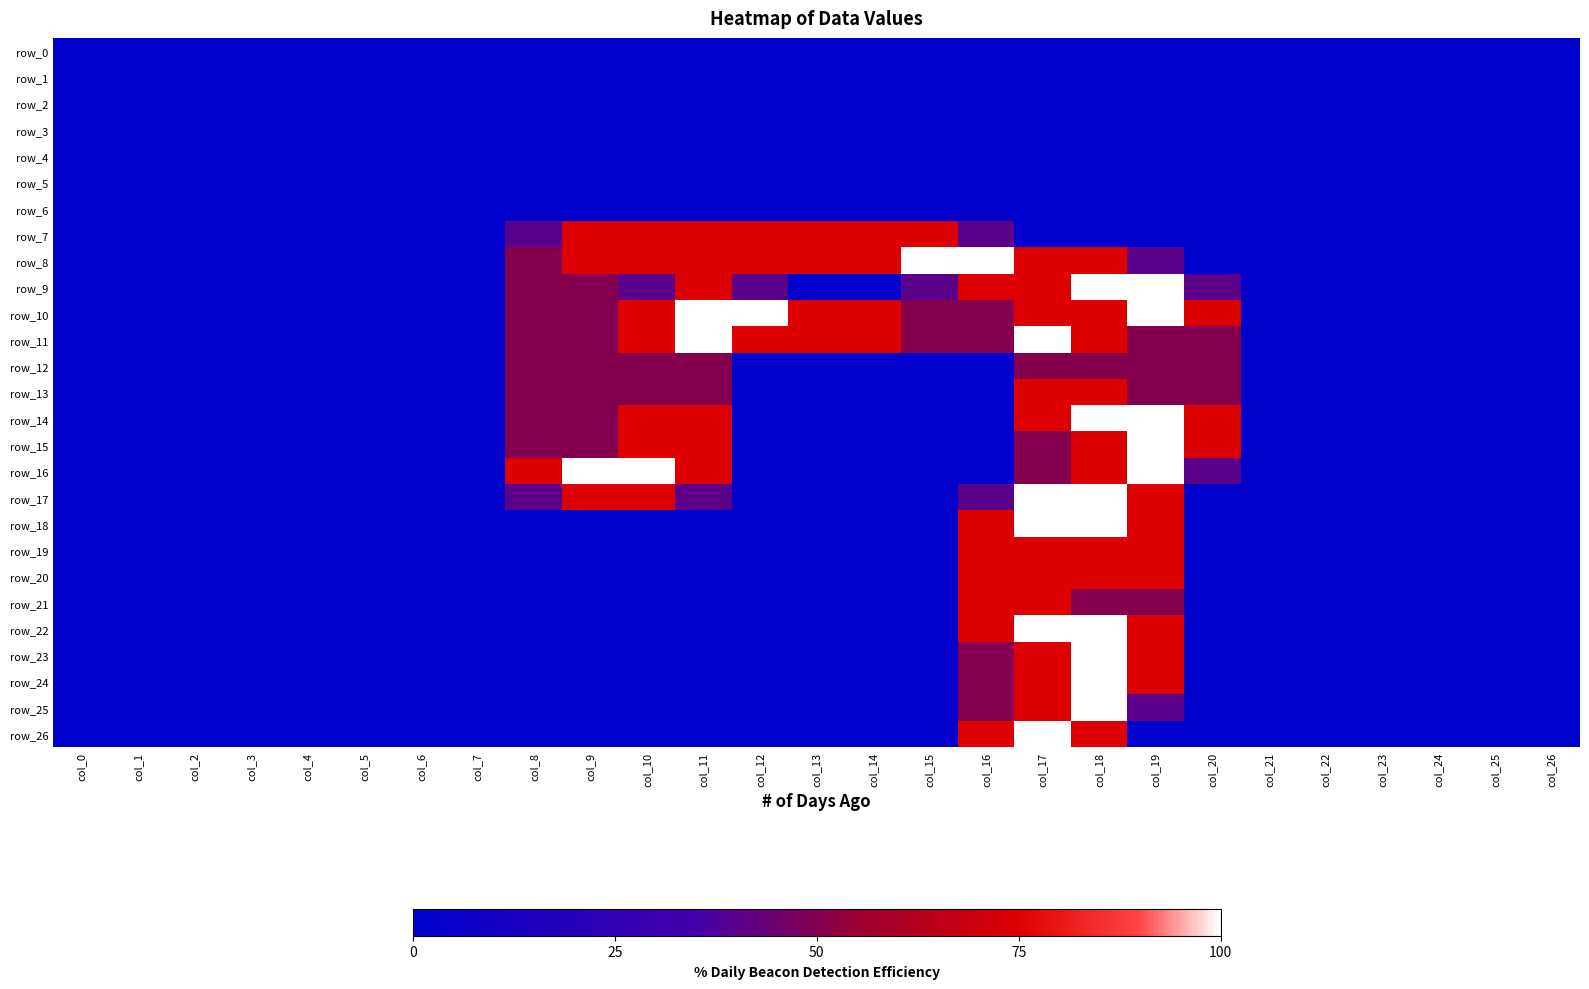

Reading right to left, what are all the values shown in this chart?

row_0: col_26=0.0	col_25=0.0	col_24=0.0	col_23=0.0	col_22=0.0	col_21=0.0	col_20=0.0	col_19=0.0	col_18=0.0	col_17=0.0	col_16=0.0	col_15=0.0	col_14=0.0	col_13=0.0	col_12=0.0	col_11=0.0	col_10=0.0	col_9=0.0	col_8=0.0	col_7=0.0	col_6=0.0	col_5=0.0	col_4=0.0	col_3=0.0	col_2=0.0	col_1=0.0	col_0=0.0
row_1: col_26=0.0	col_25=0.0	col_24=0.0	col_23=0.0	col_22=0.0	col_21=0.0	col_20=0.0	col_19=0.0	col_18=0.0	col_17=0.0	col_16=0.0	col_15=0.0	col_14=0.0	col_13=0.0	col_12=0.0	col_11=0.0	col_10=0.0	col_9=0.0	col_8=0.0	col_7=0.0	col_6=0.0	col_5=0.0	col_4=0.0	col_3=0.0	col_2=0.0	col_1=0.0	col_0=0.0
row_2: col_26=0.0	col_25=0.0	col_24=0.0	col_23=0.0	col_22=0.0	col_21=0.0	col_20=0.0	col_19=0.0	col_18=0.0	col_17=0.0	col_16=0.0	col_15=0.0	col_14=0.0	col_13=0.0	col_12=0.0	col_11=0.0	col_10=0.0	col_9=0.0	col_8=0.0	col_7=0.0	col_6=0.0	col_5=0.0	col_4=0.0	col_3=0.0	col_2=0.0	col_1=0.0	col_0=0.0
row_3: col_26=0.0	col_25=0.0	col_24=0.0	col_23=0.0	col_22=0.0	col_21=0.0	col_20=0.0	col_19=0.0	col_18=0.0	col_17=0.0	col_16=0.0	col_15=0.0	col_14=0.0	col_13=0.0	col_12=0.0	col_11=0.0	col_10=0.0	col_9=0.0	col_8=0.0	col_7=0.0	col_6=0.0	col_5=0.0	col_4=0.0	col_3=0.0	col_2=0.0	col_1=0.0	col_0=0.0
row_4: col_26=0.0	col_25=0.0	col_24=0.0	col_23=0.0	col_22=0.0	col_21=0.0	col_20=0.0	col_19=0.0	col_18=0.0	col_17=0.0	col_16=0.0	col_15=0.0	col_14=0.0	col_13=0.0	col_12=0.0	col_11=0.0	col_10=0.0	col_9=0.0	col_8=0.0	col_7=0.0	col_6=0.0	col_5=0.0	col_4=0.0	col_3=0.0	col_2=0.0	col_1=0.0	col_0=0.0
row_5: col_26=0.0	col_25=0.0	col_24=0.0	col_23=0.0	col_22=0.0	col_21=0.0	col_20=0.0	col_19=0.0	col_18=0.0	col_17=0.0	col_16=0.0	col_15=0.0	col_14=0.0	col_13=0.0	col_12=0.0	col_11=0.0	col_10=0.0	col_9=0.0	col_8=0.0	col_7=0.0	col_6=0.0	col_5=0.0	col_4=0.0	col_3=0.0	col_2=0.0	col_1=0.0	col_0=0.0
row_6: col_26=0.0	col_25=0.0	col_24=0.0	col_23=0.0	col_22=0.0	col_21=0.0	col_20=0.0	col_19=0.0	col_18=0.0	col_17=0.0	col_16=0.0	col_15=0.0	col_14=0.0	col_13=0.0	col_12=0.0	col_11=0.0	col_10=0.0	col_9=0.0	col_8=0.0	col_7=0.0	col_6=0.0	col_5=0.0	col_4=0.0	col_3=0.0	col_2=0.0	col_1=0.0	col_0=0.0
row_7: col_26=0.0	col_25=0.0	col_24=0.0	col_23=0.0	col_22=0.0	col_21=0.0	col_20=0.0	col_19=0.0	col_18=0.0	col_17=0.0	col_16=0.8	col_15=1.5	col_14=1.5	col_13=1.5	col_12=1.5	col_11=1.5	col_10=1.5	col_9=1.5	col_8=0.8	col_7=0.0	col_6=0.0	col_5=0.0	col_4=0.0	col_3=0.0	col_2=0.0	col_1=0.0	col_0=0.0
row_8: col_26=0.0	col_25=0.0	col_24=0.0	col_23=0.0	col_22=0.0	col_21=0.0	col_20=0.0	col_19=0.8	col_18=1.5	col_17=1.5	col_16=2.0	col_15=2.0	col_14=1.5	col_13=1.5	col_12=1.5	col_11=1.5	col_10=1.5	col_9=1.5	col_8=1.0	col_7=0.0	col_6=0.0	col_5=0.0	col_4=0.0	col_3=0.0	col_2=0.0	col_1=0.0	col_0=0.0
row_9: col_26=0.0	col_25=0.0	col_24=0.0	col_23=0.0	col_22=0.0	col_21=0.0	col_20=0.8	col_19=2.0	col_18=2.0	col_17=1.5	col_16=1.5	col_15=0.8	col_14=0.0	col_13=0.0	col_12=0.8	col_11=1.5	col_10=0.8	col_9=1.0	col_8=1.0	col_7=0.0	col_6=0.0	col_5=0.0	col_4=0.0	col_3=0.0	col_2=0.0	col_1=0.0	col_0=0.0
row_10: col_26=0.0	col_25=0.0	col_24=0.0	col_23=0.0	col_22=0.0	col_21=0.0	col_20=1.5	col_19=2.0	col_18=1.5	col_17=1.5	col_16=1.0	col_15=1.0	col_14=1.5	col_13=1.5	col_12=2.0	col_11=2.0	col_10=1.5	col_9=1.0	col_8=1.0	col_7=0.0	col_6=0.0	col_5=0.0	col_4=0.0	col_3=0.0	col_2=0.0	col_1=0.0	col_0=0.0
row_11: col_26=0.0	col_25=0.0	col_24=0.0	col_23=0.0	col_22=0.0	col_21=0.0	col_20=1.0	col_19=1.0	col_18=1.5	col_17=2.0	col_16=1.0	col_15=1.0	col_14=1.5	col_13=1.5	col_12=1.5	col_11=2.0	col_10=1.5	col_9=1.0	col_8=1.0	col_7=0.0	col_6=0.0	col_5=0.0	col_4=0.0	col_3=0.0	col_2=0.0	col_1=0.0	col_0=0.0
row_12: col_26=0.0	col_25=0.0	col_24=0.0	col_23=0.0	col_22=0.0	col_21=0.0	col_20=1.0	col_19=1.0	col_18=1.0	col_17=1.0	col_16=0.0	col_15=0.0	col_14=0.0	col_13=0.0	col_12=0.0	col_11=1.0	col_10=1.0	col_9=1.0	col_8=1.0	col_7=0.0	col_6=0.0	col_5=0.0	col_4=0.0	col_3=0.0	col_2=0.0	col_1=0.0	col_0=0.0
row_13: col_26=0.0	col_25=0.0	col_24=0.0	col_23=0.0	col_22=0.0	col_21=0.0	col_20=1.0	col_19=1.0	col_18=1.5	col_17=1.5	col_16=0.0	col_15=0.0	col_14=0.0	col_13=0.0	col_12=0.0	col_11=1.0	col_10=1.0	col_9=1.0	col_8=1.0	col_7=0.0	col_6=0.0	col_5=0.0	col_4=0.0	col_3=0.0	col_2=0.0	col_1=0.0	col_0=0.0
row_14: col_26=0.0	col_25=0.0	col_24=0.0	col_23=0.0	col_22=0.0	col_21=0.0	col_20=1.5	col_19=2.0	col_18=2.0	col_17=1.5	col_16=0.0	col_15=0.0	col_14=0.0	col_13=0.0	col_12=0.0	col_11=1.5	col_10=1.5	col_9=1.0	col_8=1.0	col_7=0.0	col_6=0.0	col_5=0.0	col_4=0.0	col_3=0.0	col_2=0.0	col_1=0.0	col_0=0.0
row_15: col_26=0.0	col_25=0.0	col_24=0.0	col_23=0.0	col_22=0.0	col_21=0.0	col_20=1.5	col_19=2.0	col_18=1.5	col_17=1.0	col_16=0.0	col_15=0.0	col_14=0.0	col_13=0.0	col_12=0.0	col_11=1.5	col_10=1.5	col_9=1.0	col_8=1.0	col_7=0.0	col_6=0.0	col_5=0.0	col_4=0.0	col_3=0.0	col_2=0.0	col_1=0.0	col_0=0.0
row_16: col_26=0.0	col_25=0.0	col_24=0.0	col_23=0.0	col_22=0.0	col_21=0.0	col_20=0.8	col_19=2.0	col_18=1.5	col_17=1.0	col_16=0.0	col_15=0.0	col_14=0.0	col_13=0.0	col_12=0.0	col_11=1.5	col_10=2.0	col_9=2.0	col_8=1.5	col_7=0.0	col_6=0.0	col_5=0.0	col_4=0.0	col_3=0.0	col_2=0.0	col_1=0.0	col_0=0.0
row_17: col_26=0.0	col_25=0.0	col_24=0.0	col_23=0.0	col_22=0.0	col_21=0.0	col_20=0.0	col_19=1.5	col_18=2.0	col_17=2.0	col_16=0.8	col_15=0.0	col_14=0.0	col_13=0.0	col_12=0.0	col_11=0.8	col_10=1.5	col_9=1.5	col_8=0.8	col_7=0.0	col_6=0.0	col_5=0.0	col_4=0.0	col_3=0.0	col_2=0.0	col_1=0.0	col_0=0.0
row_18: col_26=0.0	col_25=0.0	col_24=0.0	col_23=0.0	col_22=0.0	col_21=0.0	col_20=0.0	col_19=1.5	col_18=2.0	col_17=2.0	col_16=1.5	col_15=0.0	col_14=0.0	col_13=0.0	col_12=0.0	col_11=0.0	col_10=0.0	col_9=0.0	col_8=0.0	col_7=0.0	col_6=0.0	col_5=0.0	col_4=0.0	col_3=0.0	col_2=0.0	col_1=0.0	col_0=0.0
row_19: col_26=0.0	col_25=0.0	col_24=0.0	col_23=0.0	col_22=0.0	col_21=0.0	col_20=0.0	col_19=1.5	col_18=1.5	col_17=1.5	col_16=1.5	col_15=0.0	col_14=0.0	col_13=0.0	col_12=0.0	col_11=0.0	col_10=0.0	col_9=0.0	col_8=0.0	col_7=0.0	col_6=0.0	col_5=0.0	col_4=0.0	col_3=0.0	col_2=0.0	col_1=0.0	col_0=0.0
row_20: col_26=0.0	col_25=0.0	col_24=0.0	col_23=0.0	col_22=0.0	col_21=0.0	col_20=0.0	col_19=1.5	col_18=1.5	col_17=1.5	col_16=1.5	col_15=0.0	col_14=0.0	col_13=0.0	col_12=0.0	col_11=0.0	col_10=0.0	col_9=0.0	col_8=0.0	col_7=0.0	col_6=0.0	col_5=0.0	col_4=0.0	col_3=0.0	col_2=0.0	col_1=0.0	col_0=0.0
row_21: col_26=0.0	col_25=0.0	col_24=0.0	col_23=0.0	col_22=0.0	col_21=0.0	col_20=0.0	col_19=1.0	col_18=1.0	col_17=1.5	col_16=1.5	col_15=0.0	col_14=0.0	col_13=0.0	col_12=0.0	col_11=0.0	col_10=0.0	col_9=0.0	col_8=0.0	col_7=0.0	col_6=0.0	col_5=0.0	col_4=0.0	col_3=0.0	col_2=0.0	col_1=0.0	col_0=0.0
row_22: col_26=0.0	col_25=0.0	col_24=0.0	col_23=0.0	col_22=0.0	col_21=0.0	col_20=0.0	col_19=1.5	col_18=2.0	col_17=2.0	col_16=1.5	col_15=0.0	col_14=0.0	col_13=0.0	col_12=0.0	col_11=0.0	col_10=0.0	col_9=0.0	col_8=0.0	col_7=0.0	col_6=0.0	col_5=0.0	col_4=0.0	col_3=0.0	col_2=0.0	col_1=0.0	col_0=0.0
row_23: col_26=0.0	col_25=0.0	col_24=0.0	col_23=0.0	col_22=0.0	col_21=0.0	col_20=0.0	col_19=1.5	col_18=2.0	col_17=1.5	col_16=1.0	col_15=0.0	col_14=0.0	col_13=0.0	col_12=0.0	col_11=0.0	col_10=0.0	col_9=0.0	col_8=0.0	col_7=0.0	col_6=0.0	col_5=0.0	col_4=0.0	col_3=0.0	col_2=0.0	col_1=0.0	col_0=0.0
row_24: col_26=0.0	col_25=0.0	col_24=0.0	col_23=0.0	col_22=0.0	col_21=0.0	col_20=0.0	col_19=1.5	col_18=2.0	col_17=1.5	col_16=1.0	col_15=0.0	col_14=0.0	col_13=0.0	col_12=0.0	col_11=0.0	col_10=0.0	col_9=0.0	col_8=0.0	col_7=0.0	col_6=0.0	col_5=0.0	col_4=0.0	col_3=0.0	col_2=0.0	col_1=0.0	col_0=0.0
row_25: col_26=0.0	col_25=0.0	col_24=0.0	col_23=0.0	col_22=0.0	col_21=0.0	col_20=0.0	col_19=0.8	col_18=2.0	col_17=1.5	col_16=1.0	col_15=0.0	col_14=0.0	col_13=0.0	col_12=0.0	col_11=0.0	col_10=0.0	col_9=0.0	col_8=0.0	col_7=0.0	col_6=0.0	col_5=0.0	col_4=0.0	col_3=0.0	col_2=0.0	col_1=0.0	col_0=0.0
row_26: col_26=0.0	col_25=0.0	col_24=0.0	col_23=0.0	col_22=0.0	col_21=0.0	col_20=0.0	col_19=0.0	col_18=1.5	col_17=2.0	col_16=1.5	col_15=0.0	col_14=0.0	col_13=0.0	col_12=0.0	col_11=0.0	col_10=0.0	col_9=0.0	col_8=0.0	col_7=0.0	col_6=0.0	col_5=0.0	col_4=0.0	col_3=0.0	col_2=0.0	col_1=0.0	col_0=0.0